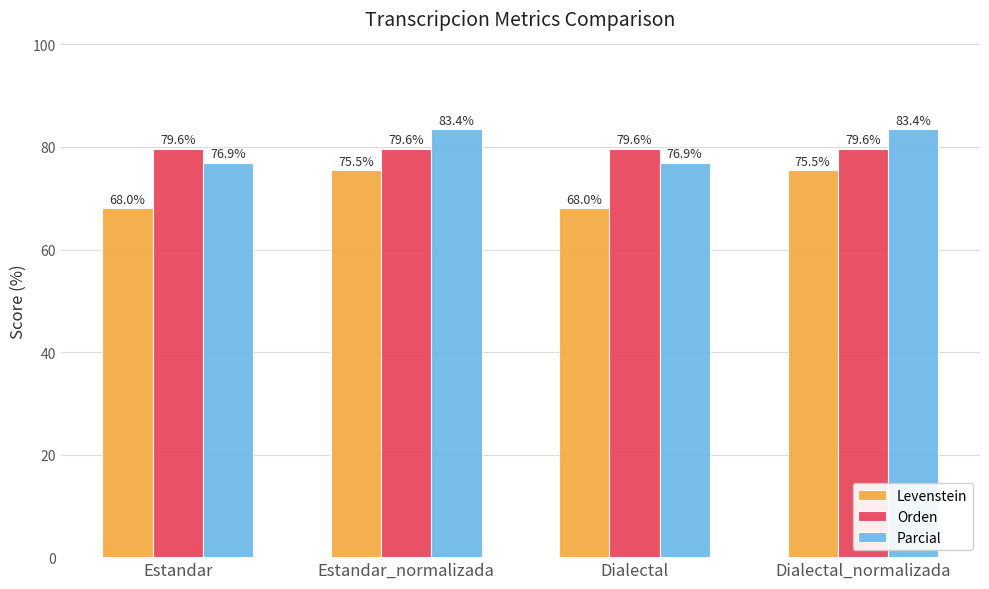

Reading left to right, extract all data points from this chart.

Levenstein: Estandar=68.0	Estandar_normalizada=75.5	Dialectal=68.0	Dialectal_normalizada=75.5
Orden: Estandar=79.6	Estandar_normalizada=79.6	Dialectal=79.6	Dialectal_normalizada=79.6
Parcial: Estandar=76.9	Estandar_normalizada=83.4	Dialectal=76.9	Dialectal_normalizada=83.4